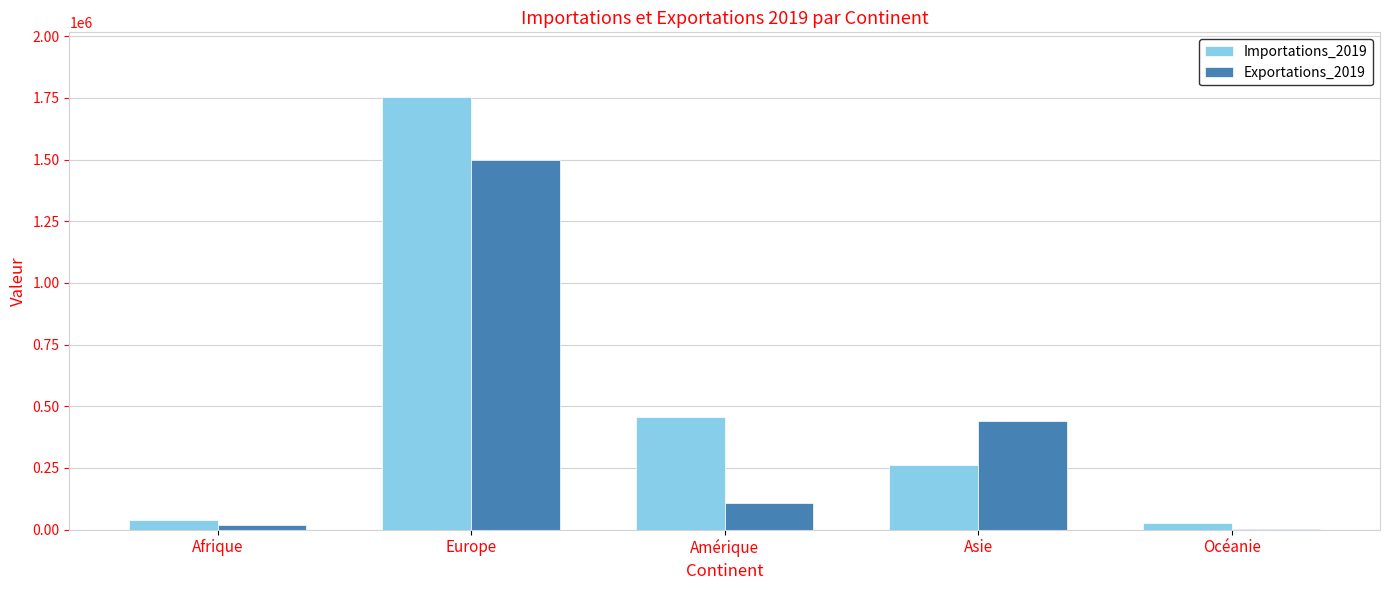

What is the total value across all series at Océanie?

28868